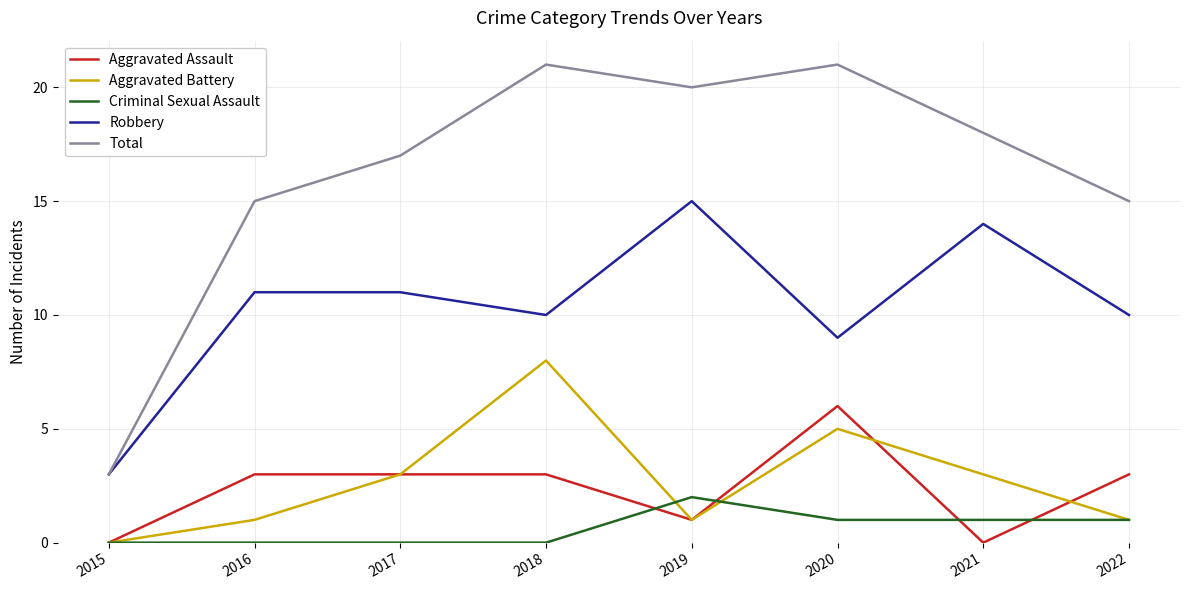

What is the spread (max minus min) of values at 2020?

20